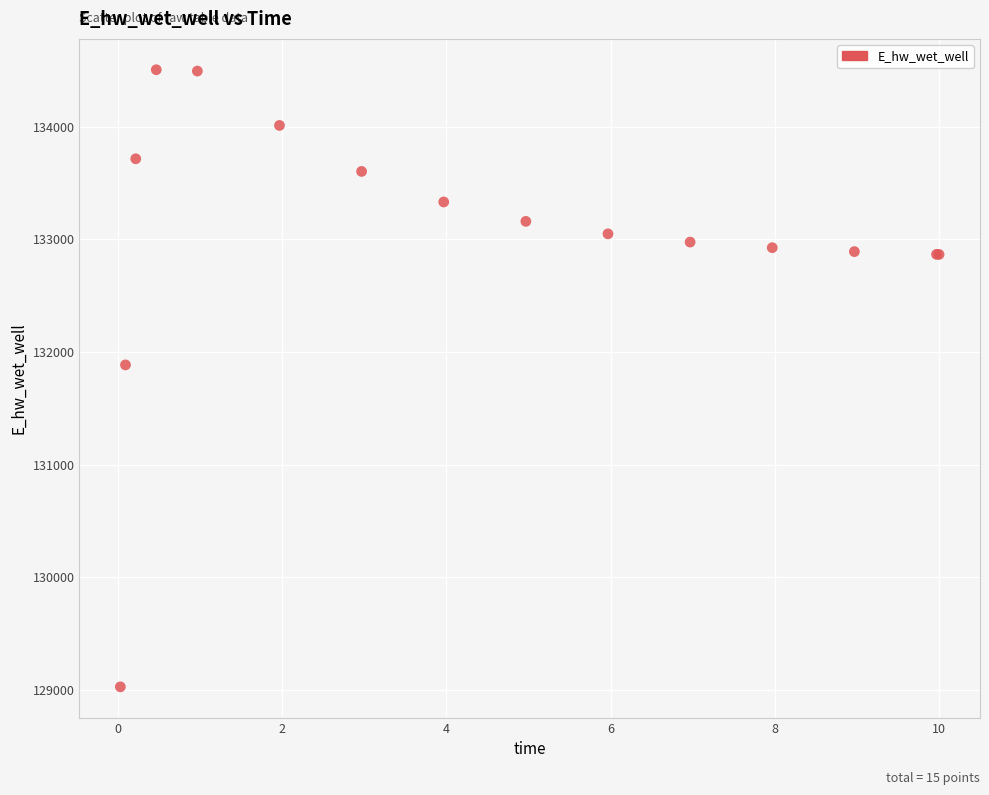

What Y value in the scatter plot is closest to 131766?

131885.6